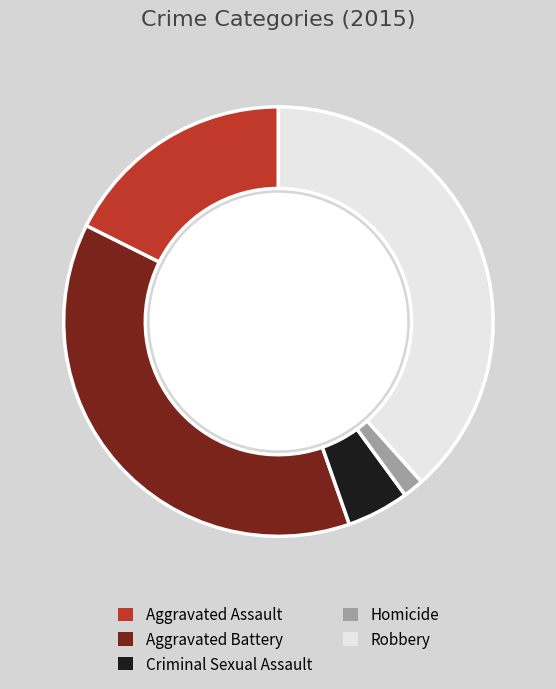

Rank the categories by value from lowest to highest.

Homicide, Criminal Sexual Assault, Aggravated Assault, Aggravated Battery, Robbery